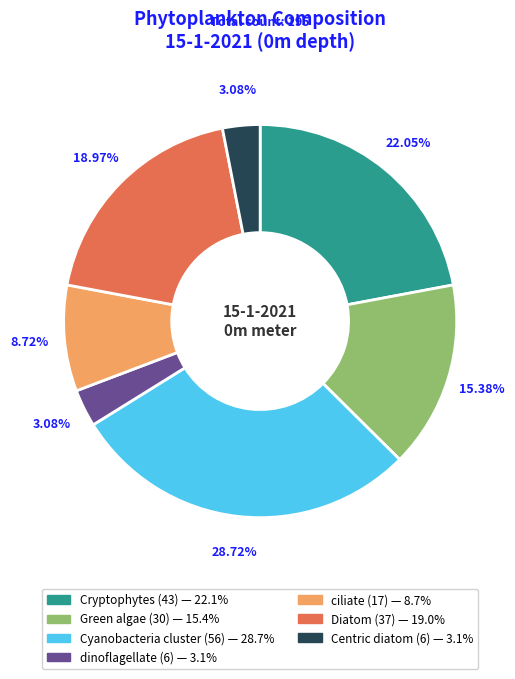

Is the sum of Cryptophytes and Centric diatom greater than half?

No